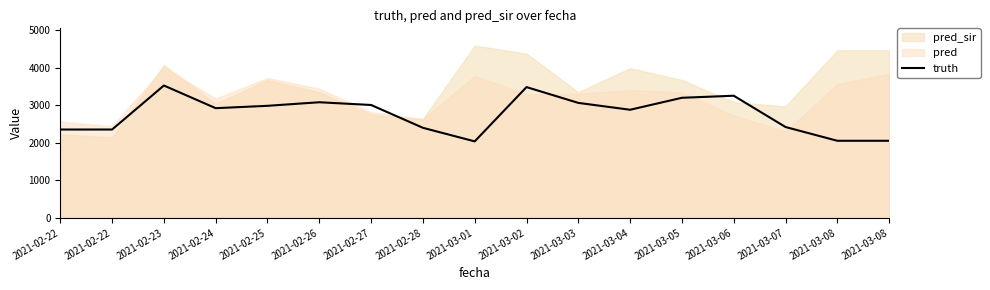

What is the label of the 10th point from the left?

2021-03-02